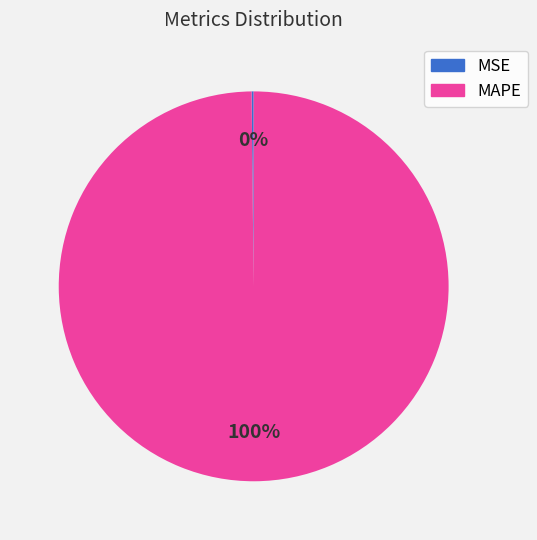

To the nearest percent, what is the average slice percentage?

50%